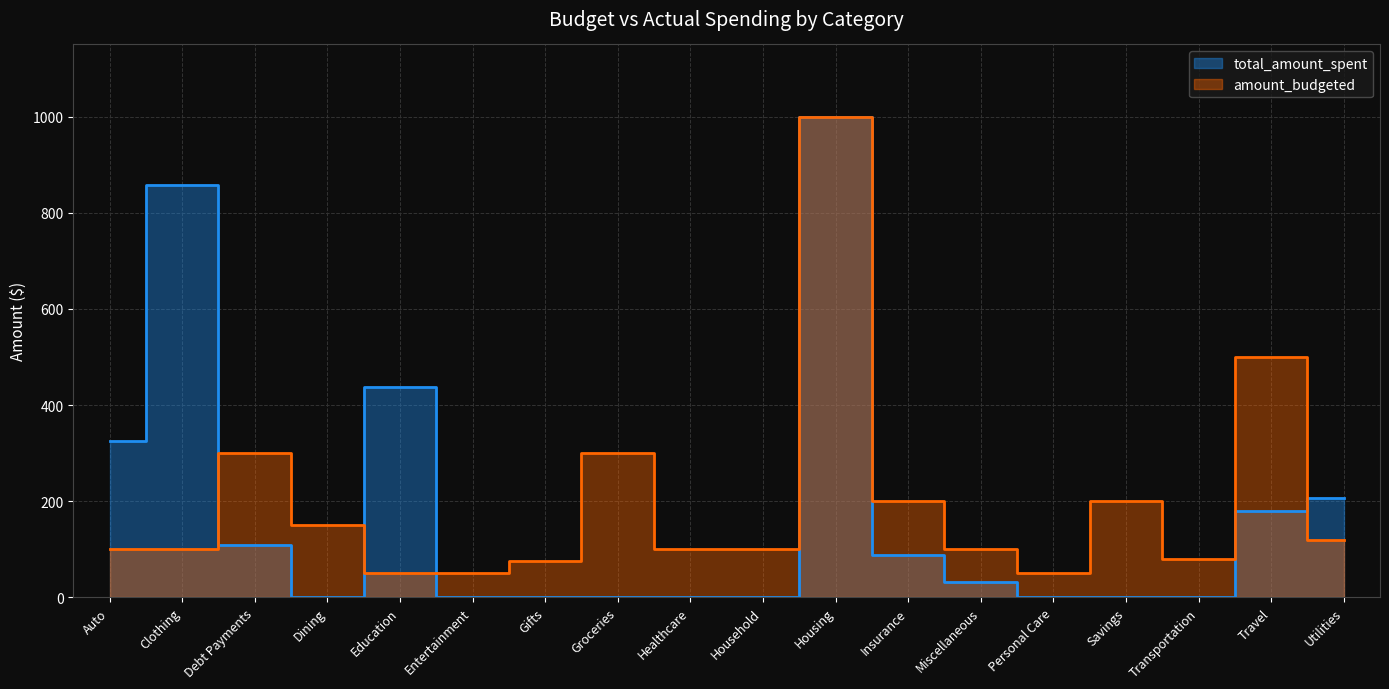

Which category has the highest value in the amount_budgeted series?

Housing